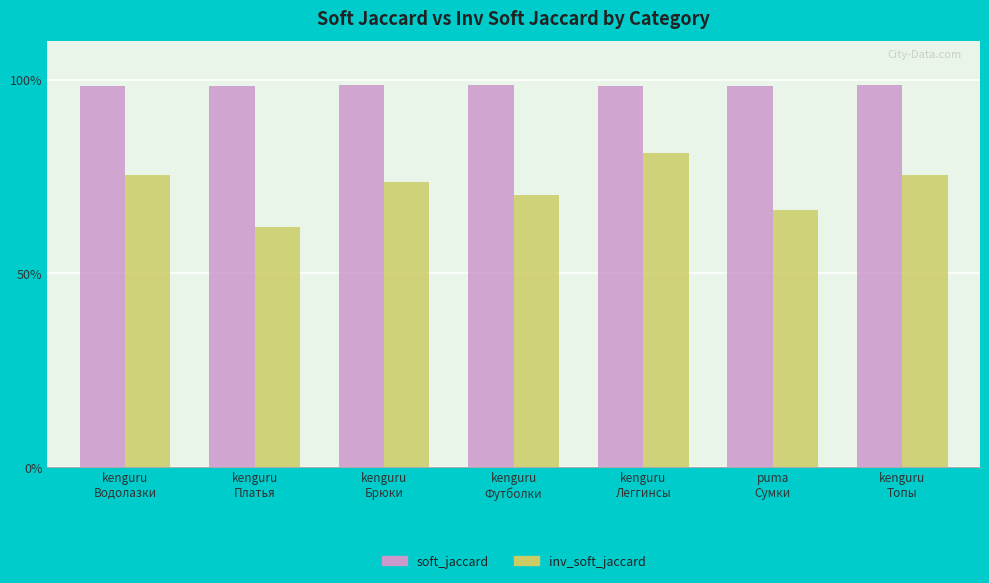

What is the highest value of the inv_soft_jaccard series?

0.8